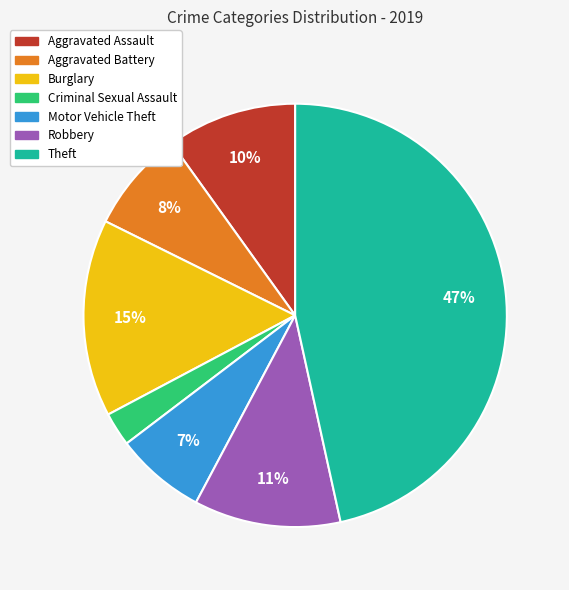

How many segments does this pie chart have?

7